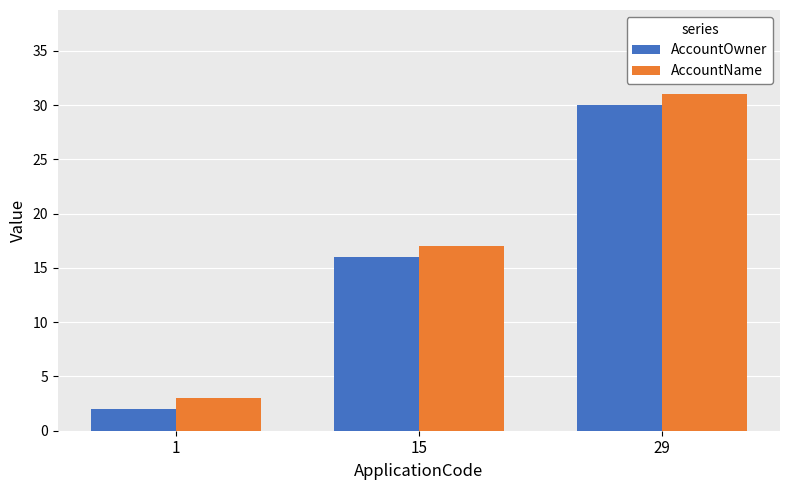

What is the lowest value of the AccountName series?

3